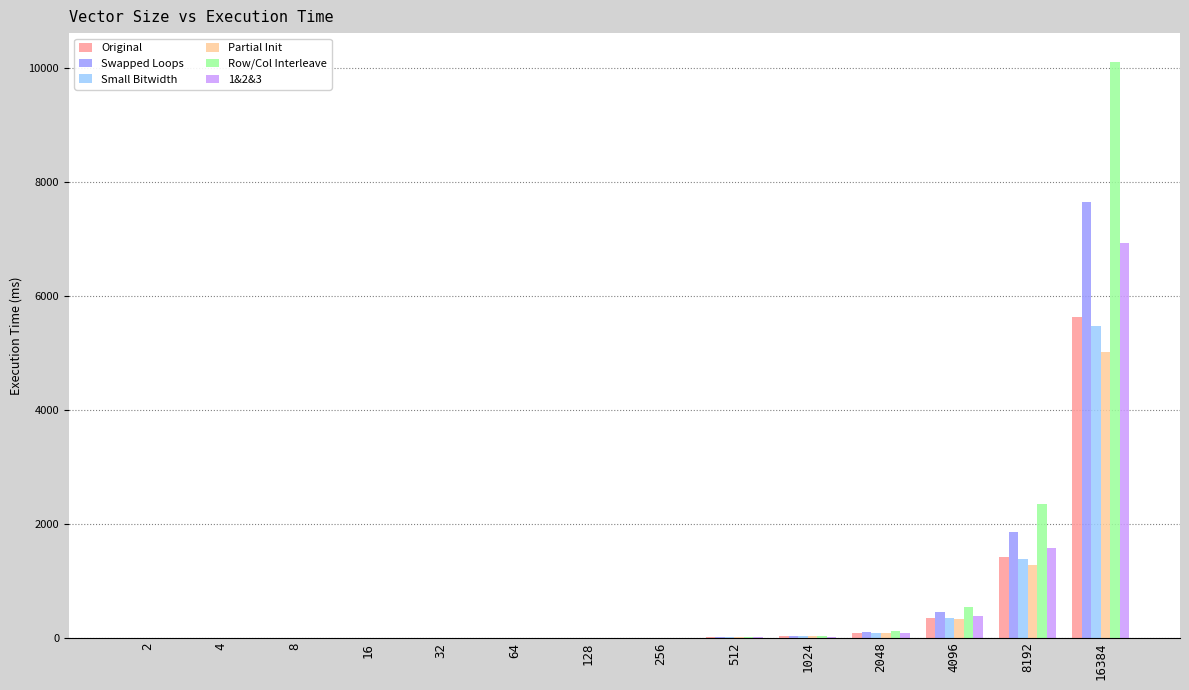

Is the value of Row/Col Interleave at 4096 greater than the value of 1&2&3 at 64?

Yes